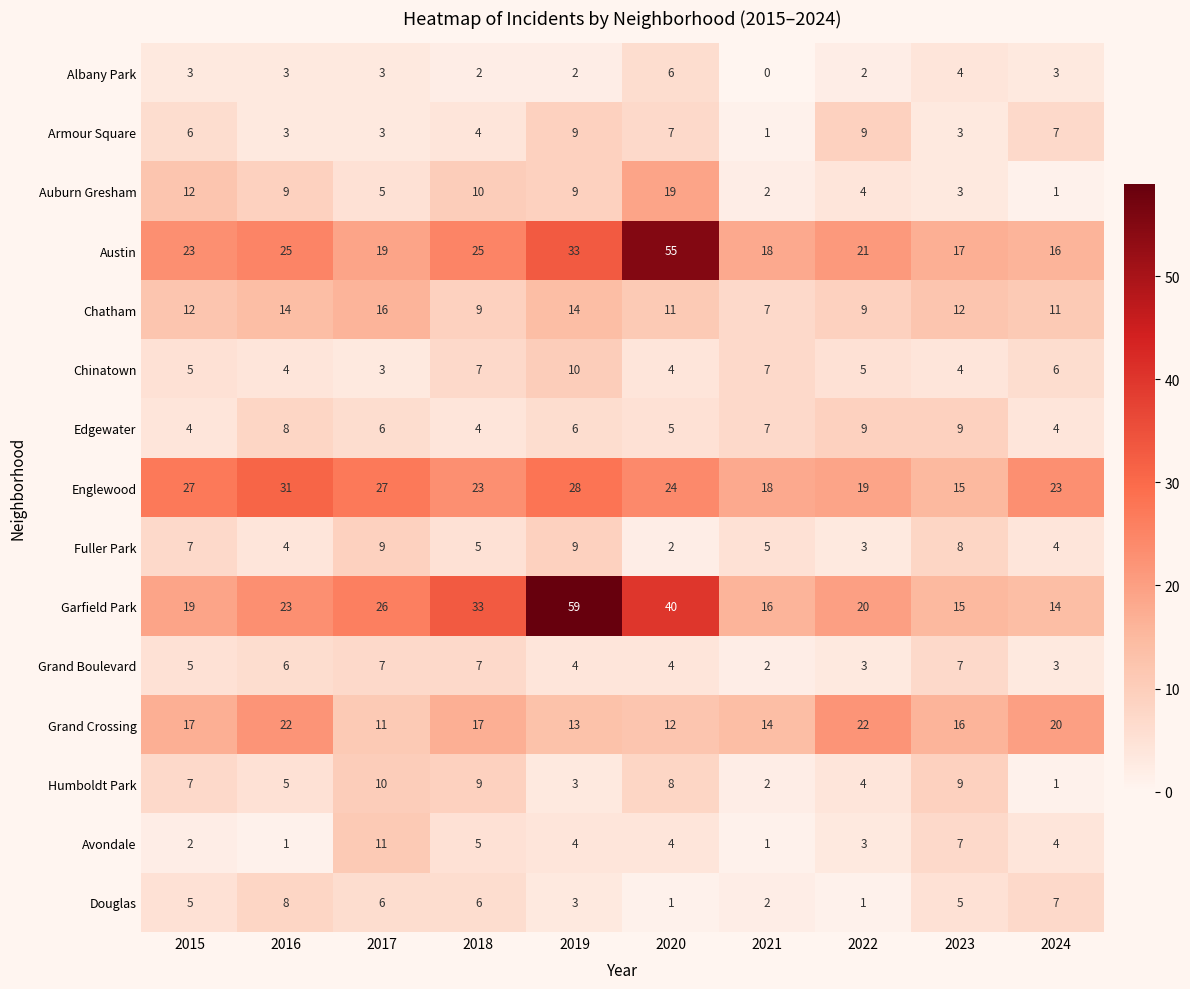

What is the difference between the maximum and minimum values in the Douglas series?

7